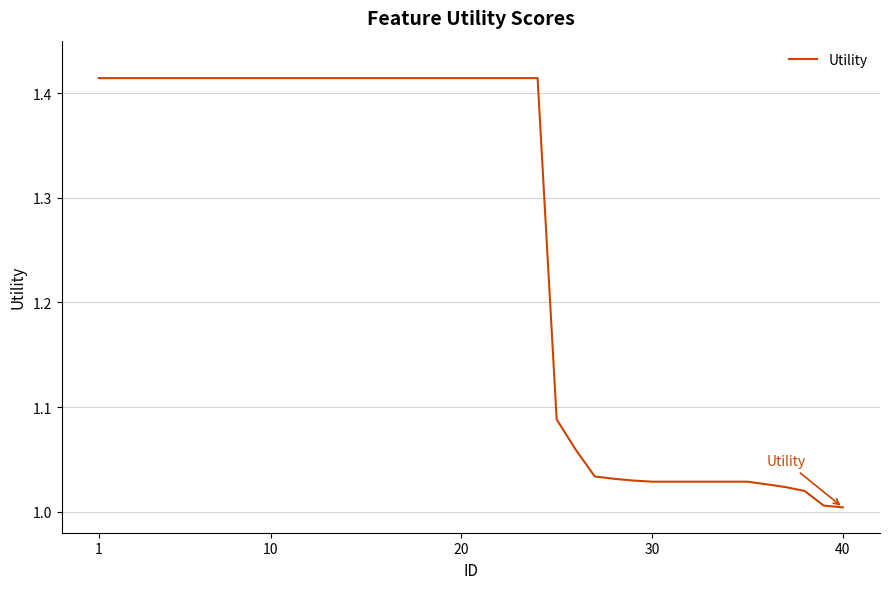

What is the difference between the maximum and minimum values?

0.4